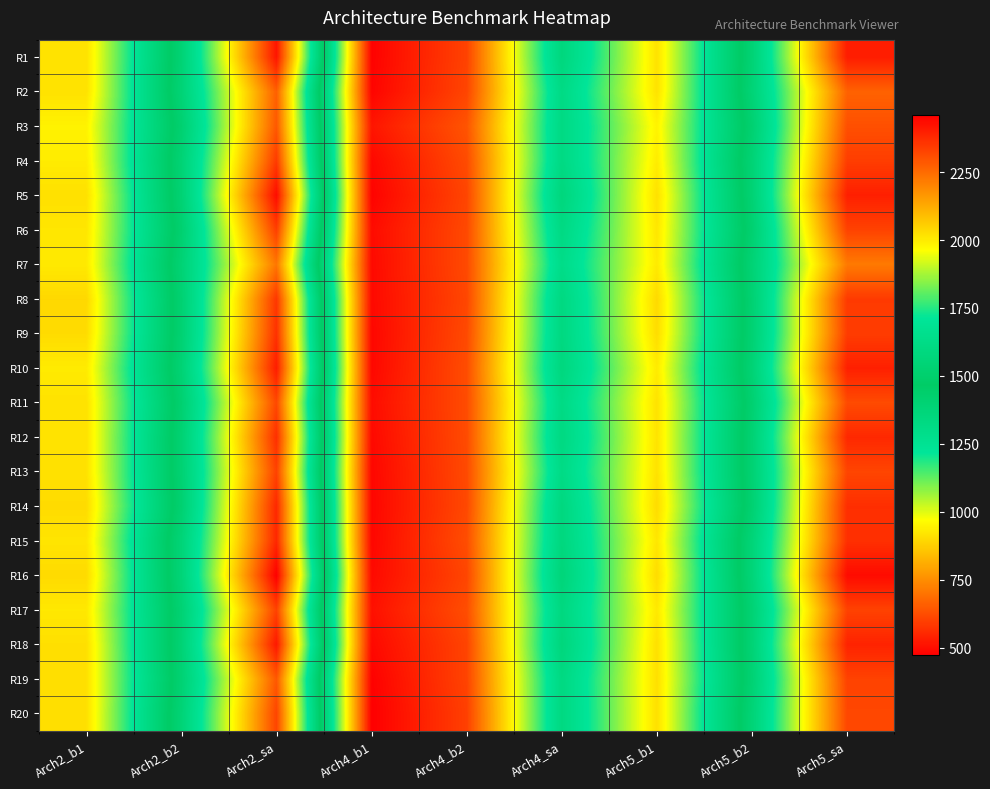

At which category is the sum across all series the highest?

Arch2_sa